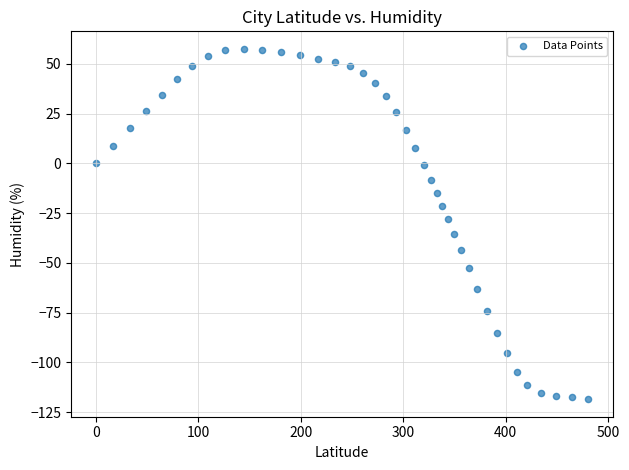

What is the range of X values (max minus min)?

480.5